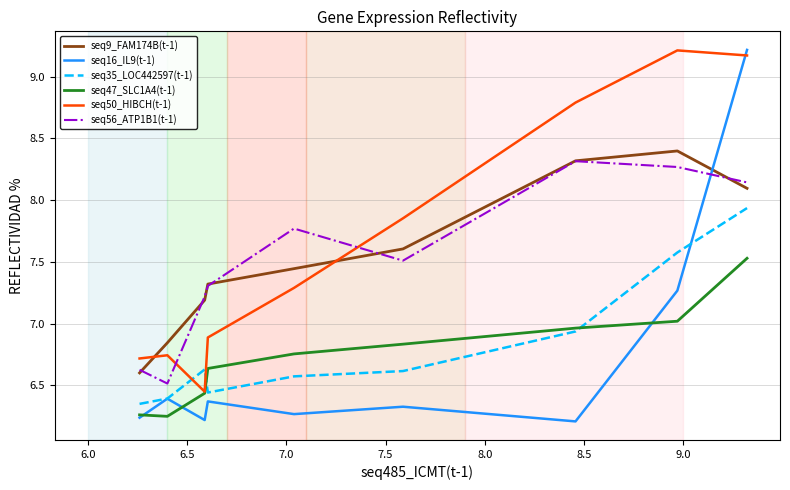

What are all the series names shown in the legend?

seq9_FAM174B(t-1), seq16_IL9(t-1), seq35_LOC442597(t-1), seq47_SLC1A4(t-1), seq50_HIBCH(t-1), seq56_ATP1B1(t-1)